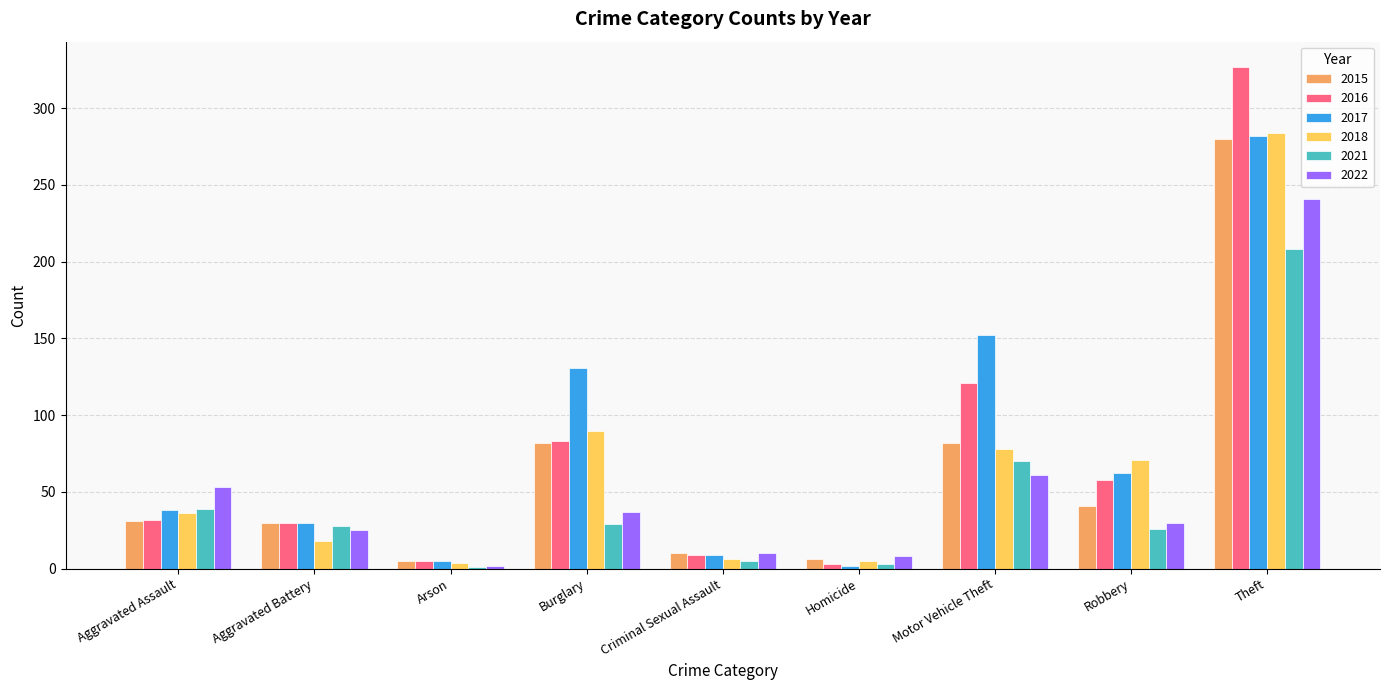

At which category is the sum across all series the highest?

Theft